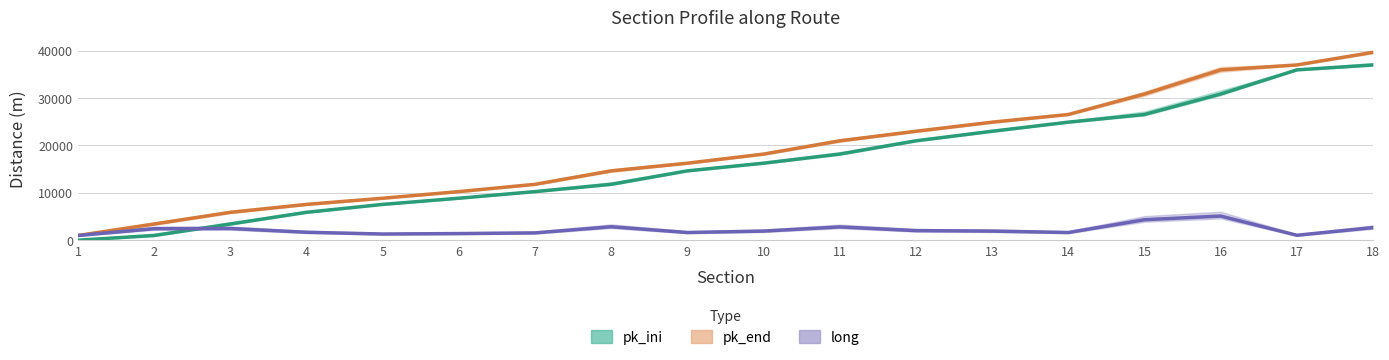

Between 14 and 10, which is larger?

14